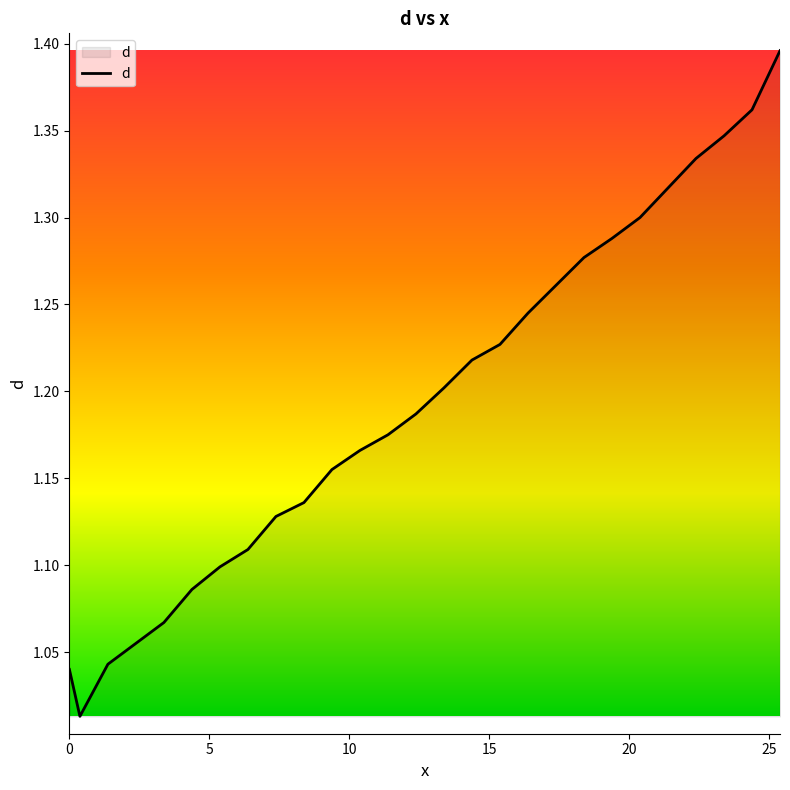

Does the chart display data point markers on the line(s)?

No